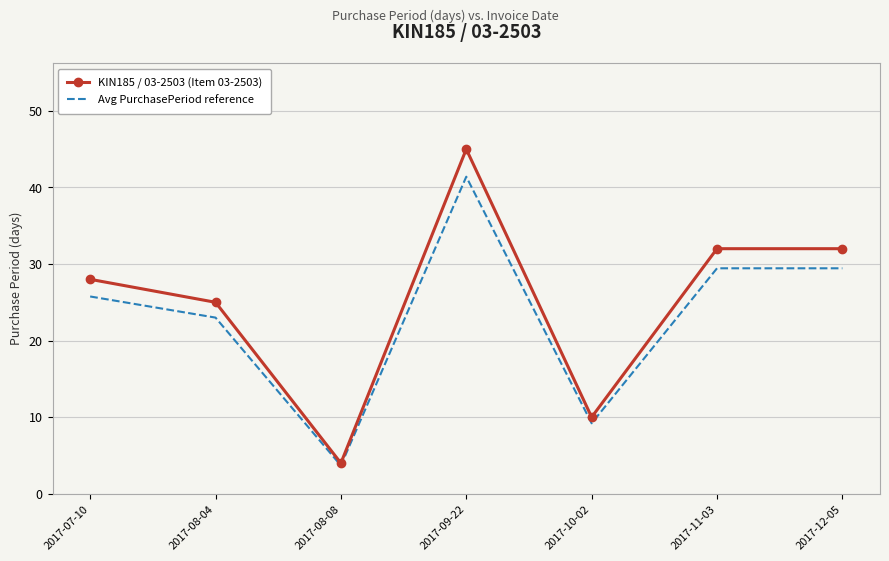

At which label does KIN185 / 03-2503 (Item 03-2503) reach its minimum?

2017-08-08